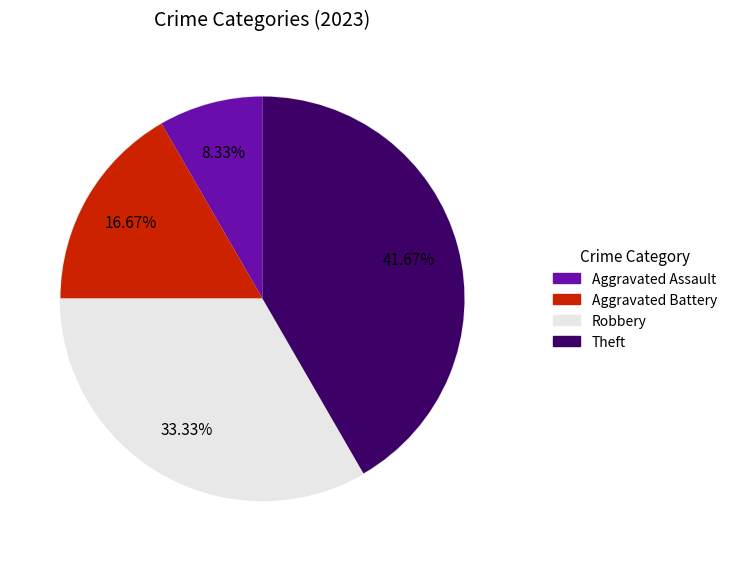

What percentage is the Theft slice, to the nearest percent?

42%